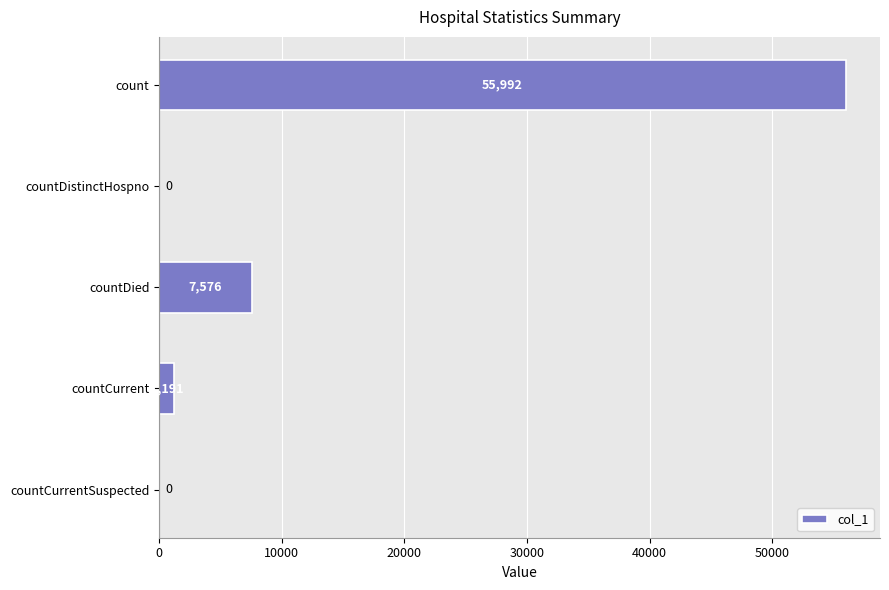

What is the change in value from countDistinctHospno to countDied?

+7576